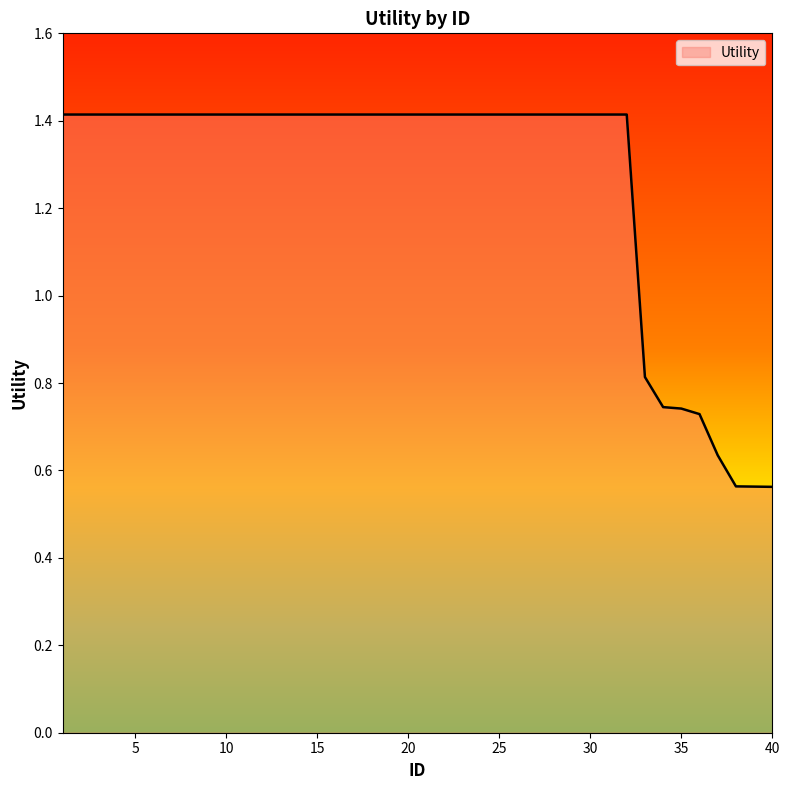

Count the number of data series in this chart.

1